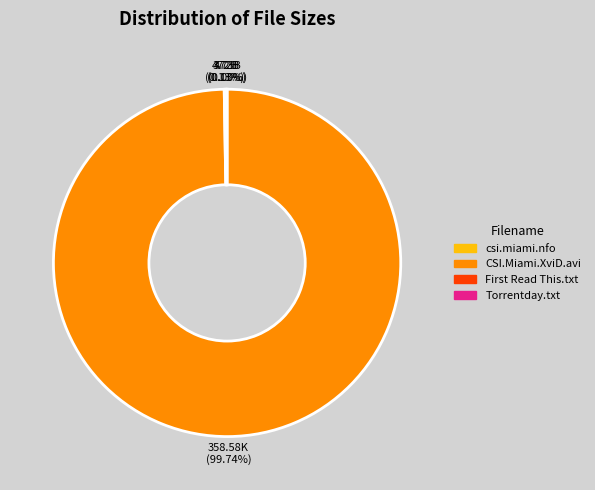

Which category has the biggest portion of the pie?

CSI.Miami.XviD.avi